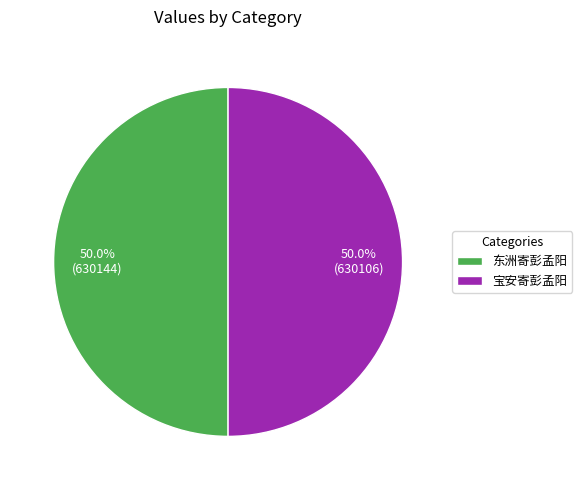

What portion of the pie excludes 宝安寄彭孟阳?

50.0%